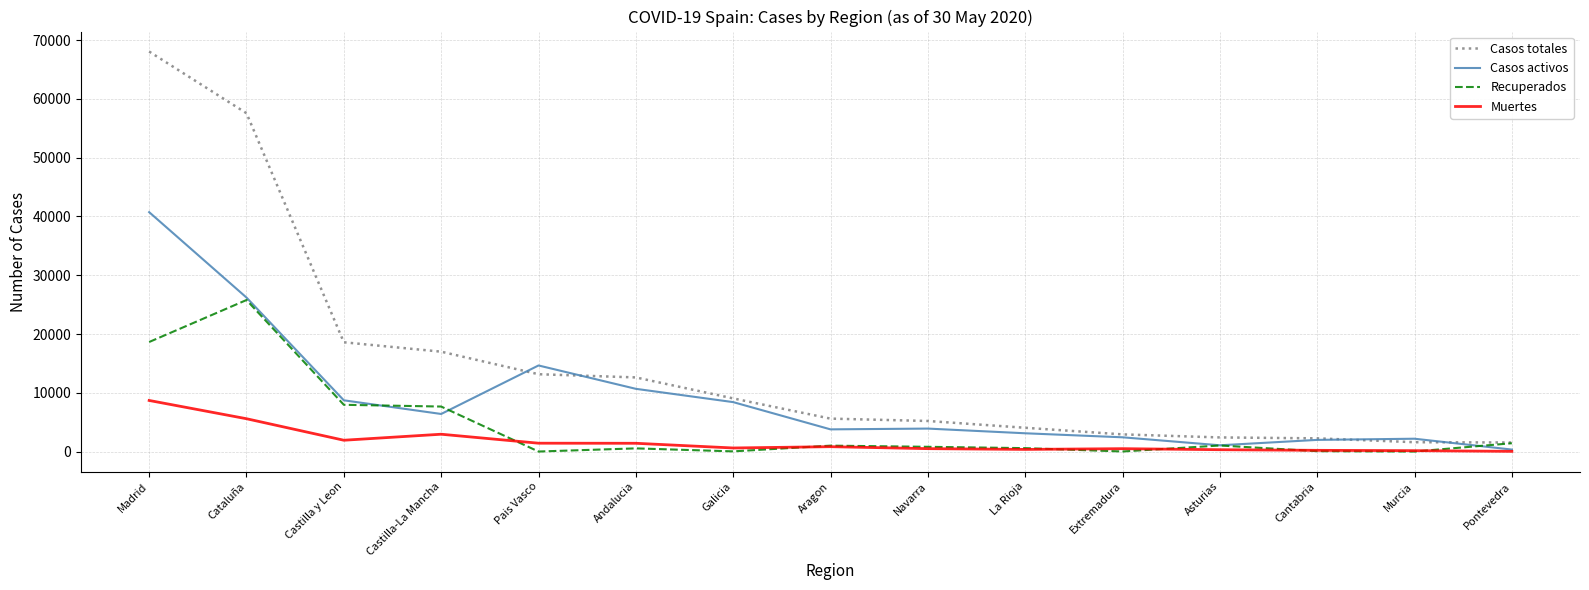

At which category does Muertes reach its first local peak?

Castilla-La Mancha